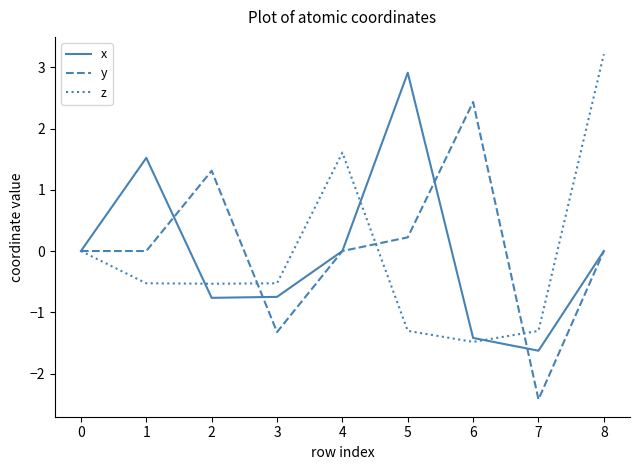

The value of x at 6 is -0.3. True or false?

False